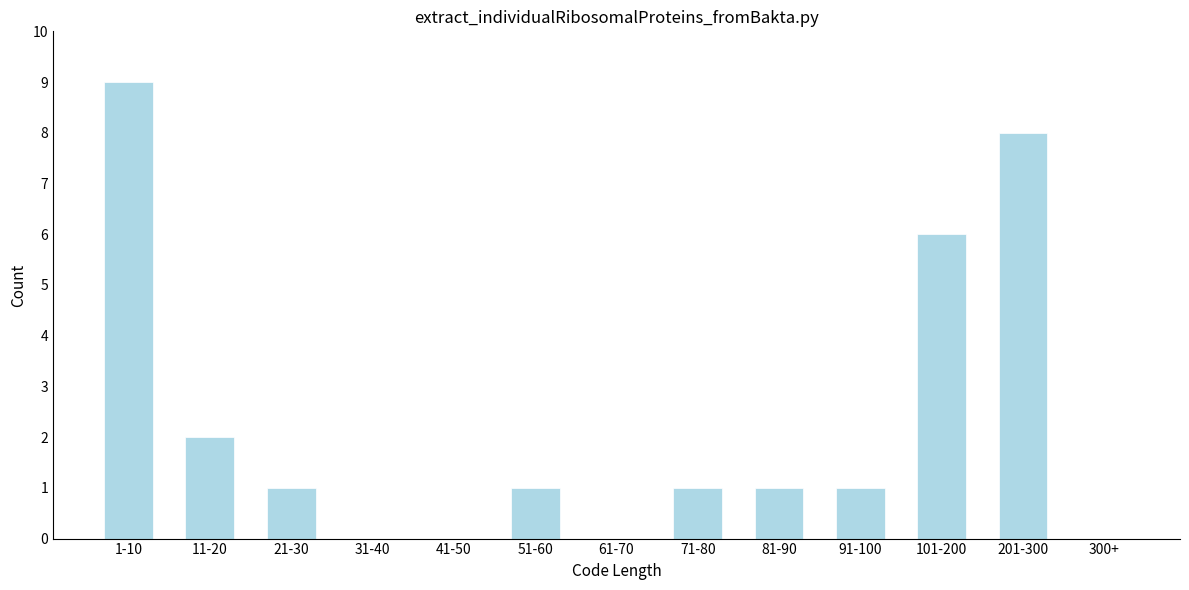

Reading left to right, what are all the values shown in this chart?

1-10=9	11-20=2	21-30=1	31-40=0	41-50=0	51-60=1	61-70=0	71-80=1	81-90=1	91-100=1	101-200=6	201-300=8	300+=0